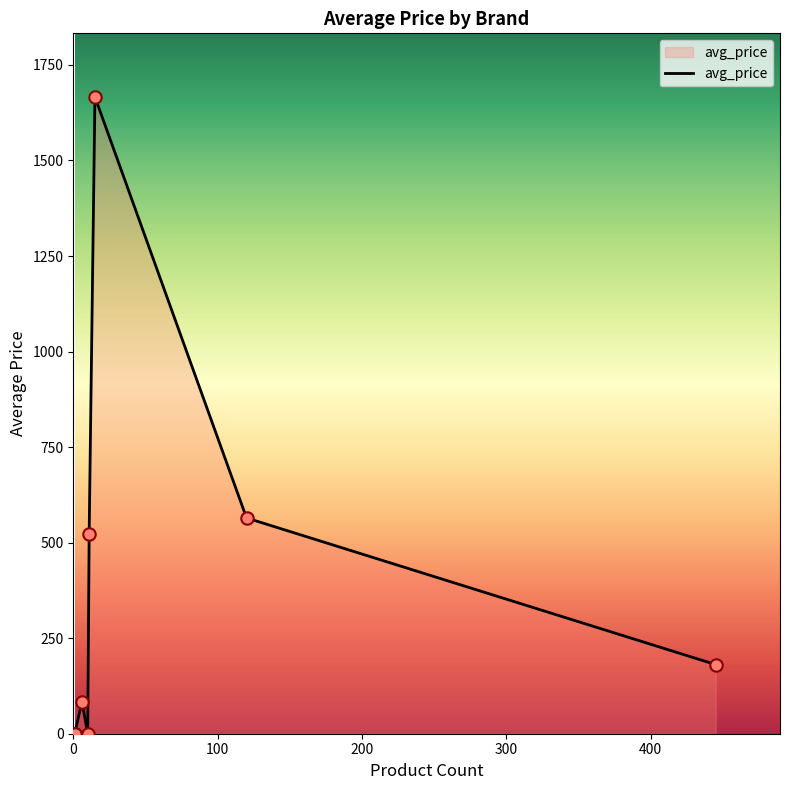

What is the change in value from Coffee House to Tapal?

+83.2